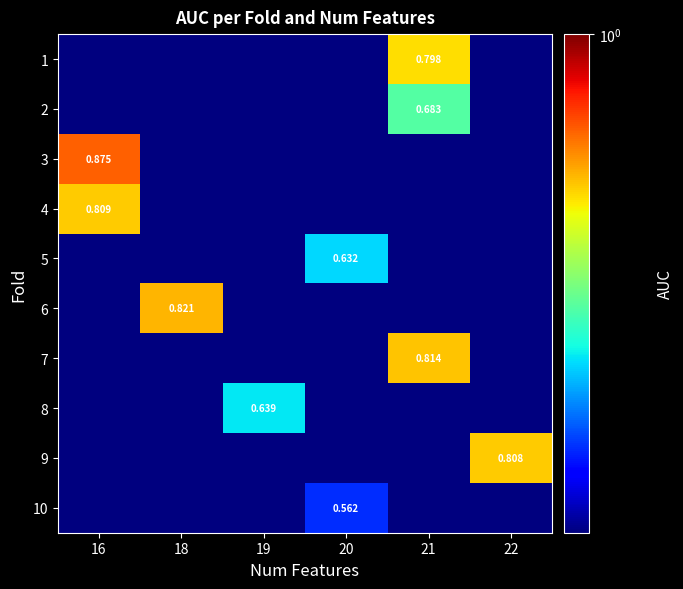

Count the number of data series in this chart.

10